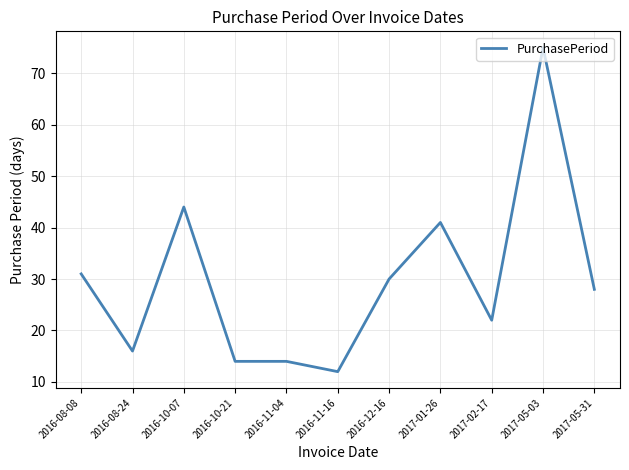

True or false: the data shows 31 at 2017-02-17.

False